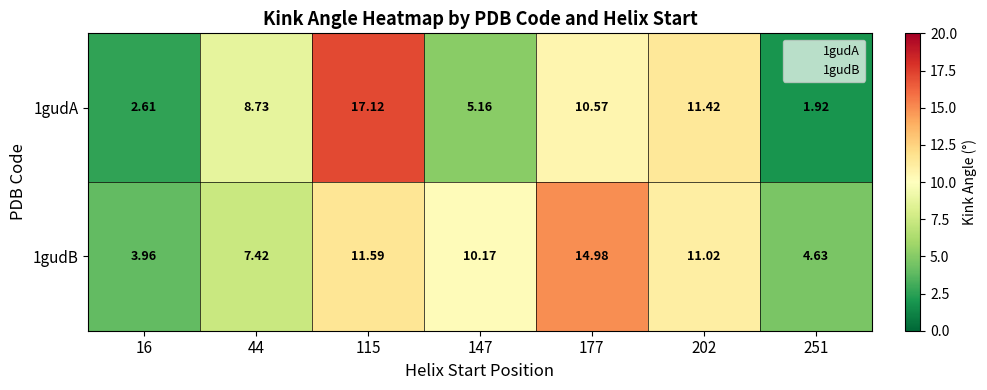

At how many categories does at least one series exceed 6?

5